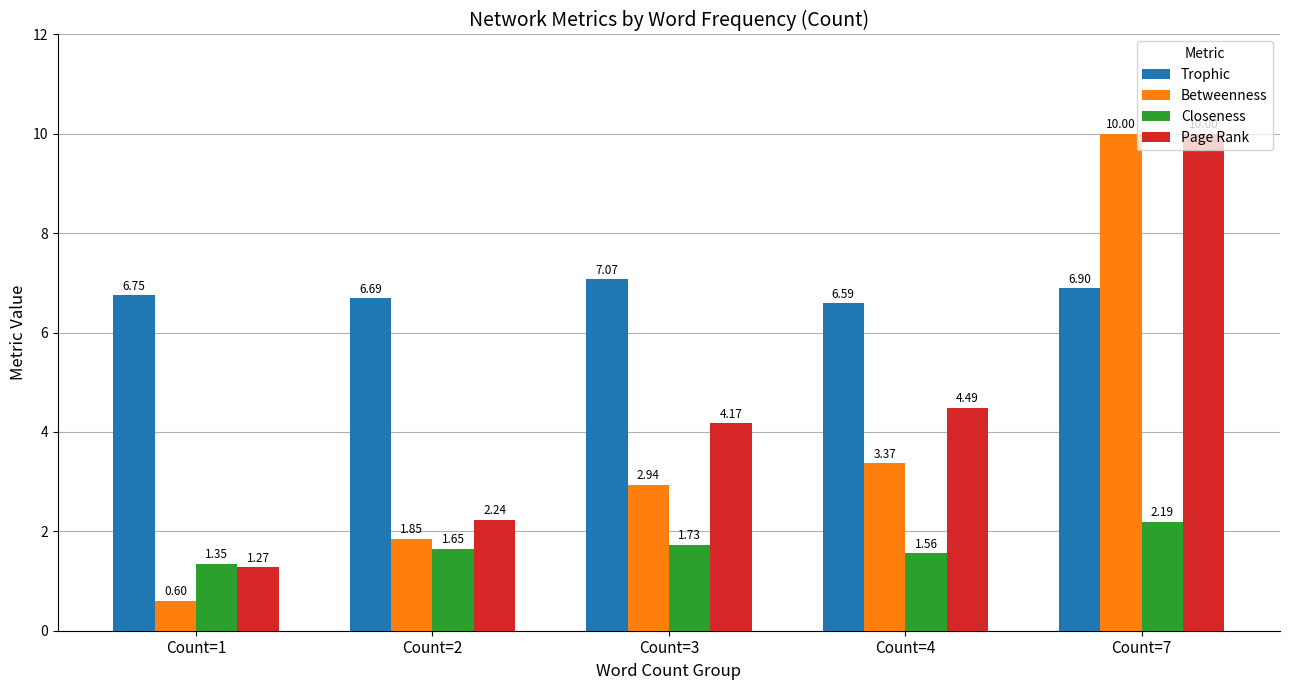

Between Count=1 and Count=4, which series saw the biggest shift?

Page Rank